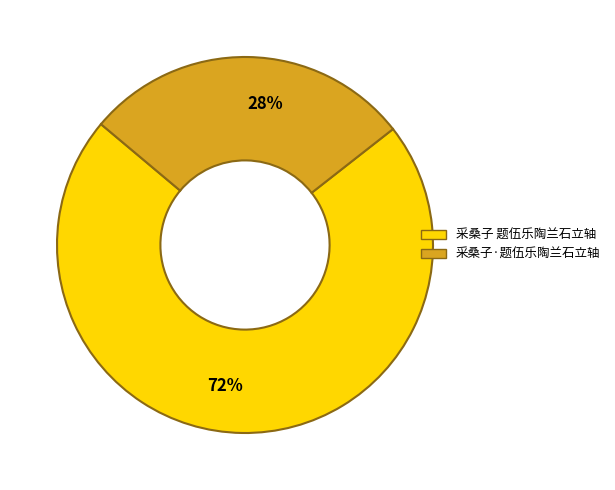

To the nearest percent, what is the combined percentage of 采桑子 题伍乐陶兰石立轴 and 采桑子·题伍乐陶兰石立轴?

100%